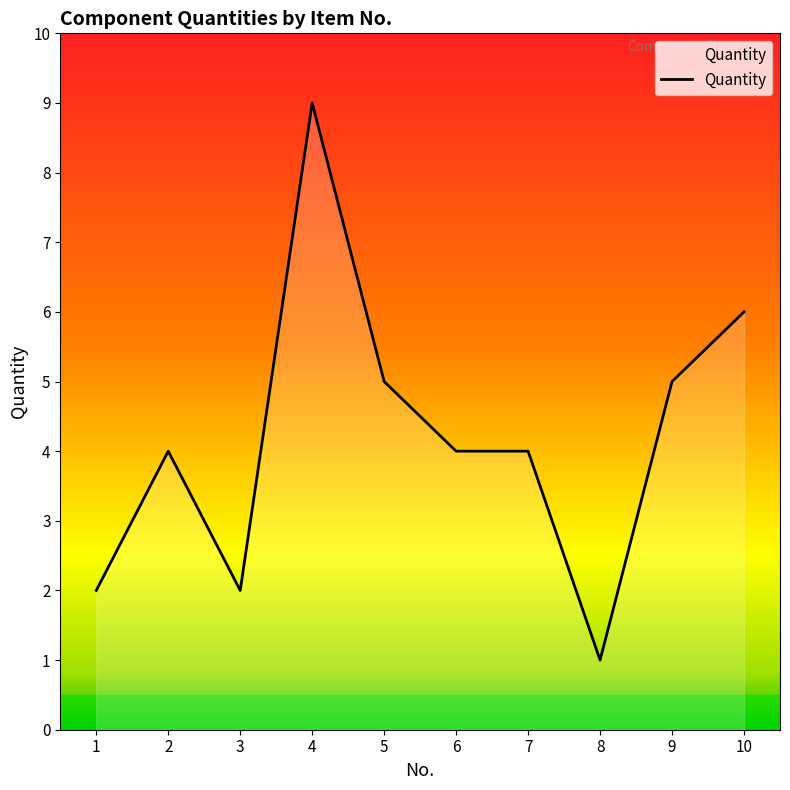

What is the minimum value shown in the chart?

1